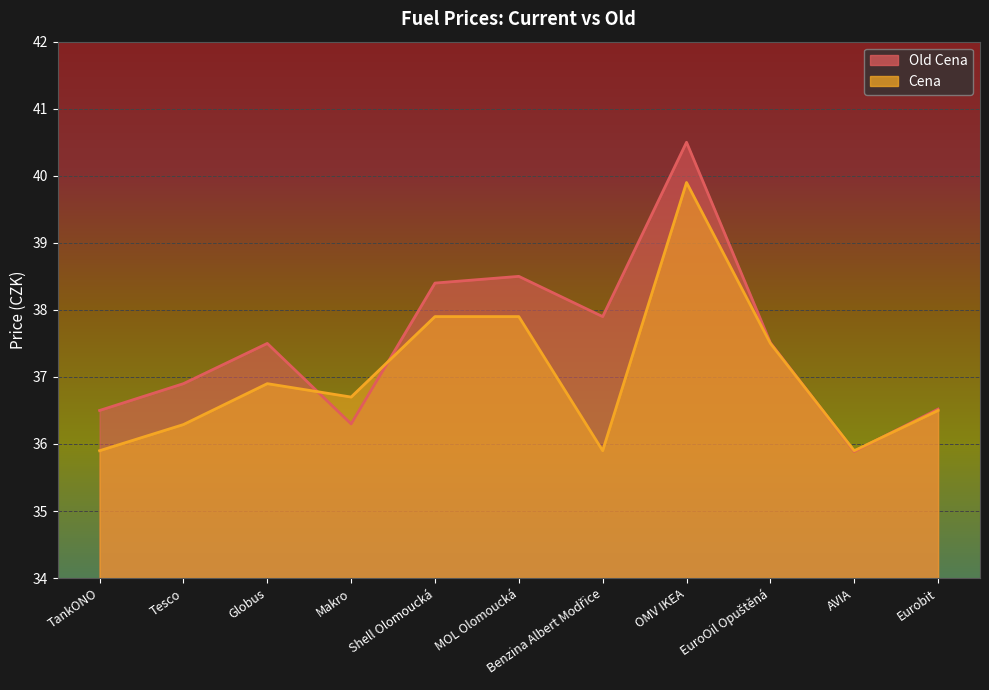

Is it true that Old Cena equals 37.5 at EuroOil Opuštěná?

True